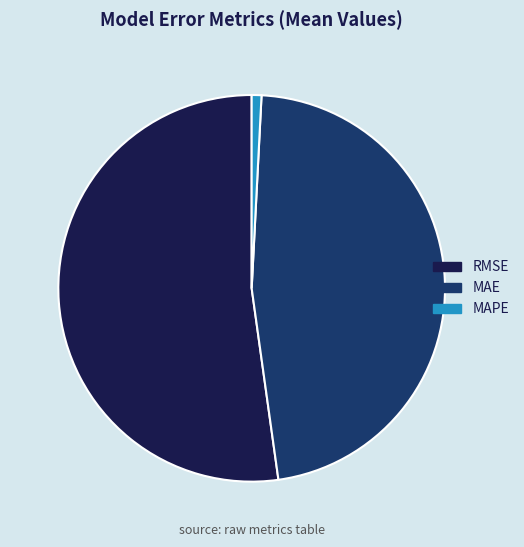

What is the smallest slice in the pie chart?

MAPE